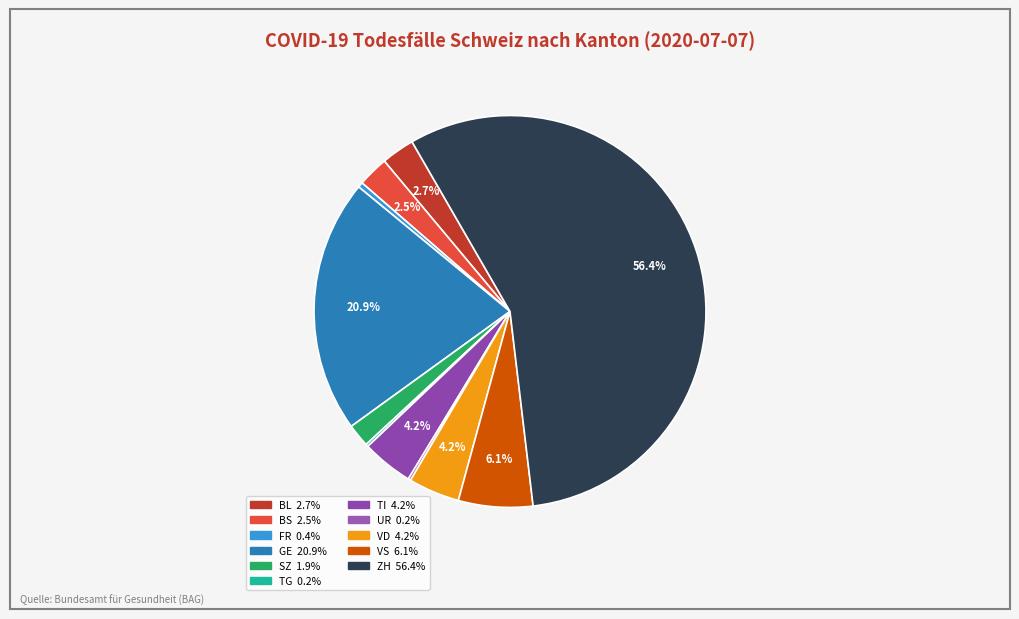

What percentage is the ZH slice, to the nearest percent?

56%